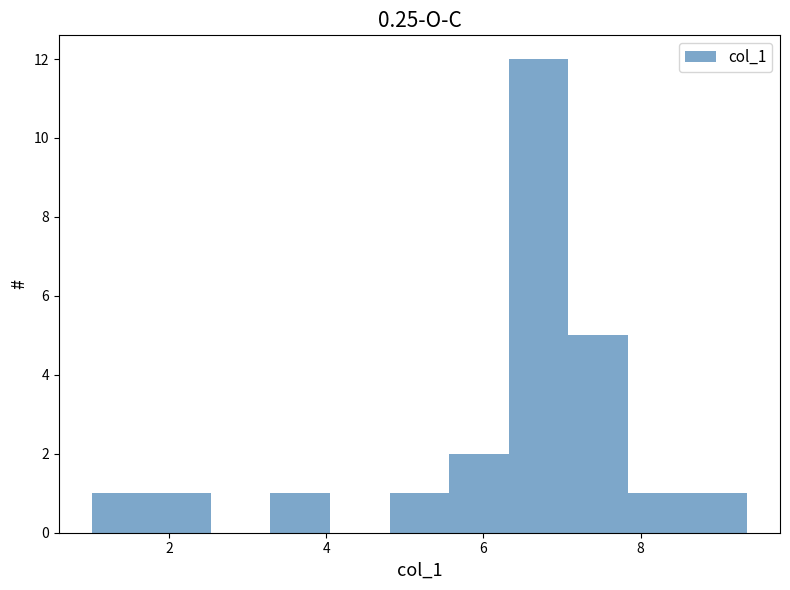

Read against the x-axis, roughly where is the centre of the tallest bar?

6.8